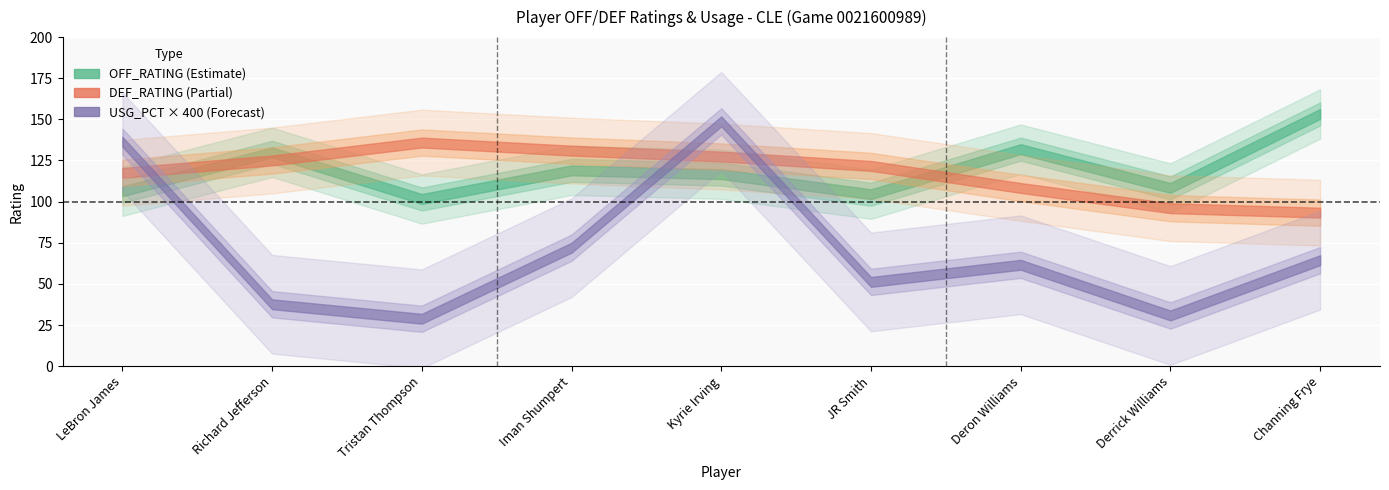

Between Richard Jefferson and LeBron James, which is larger?

Richard Jefferson